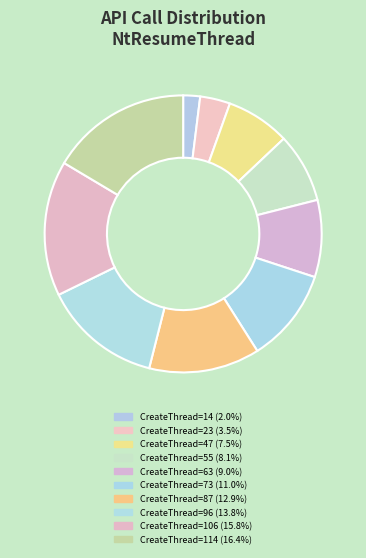

To the nearest percent, what portion does CreateThread=96 represent?

14%